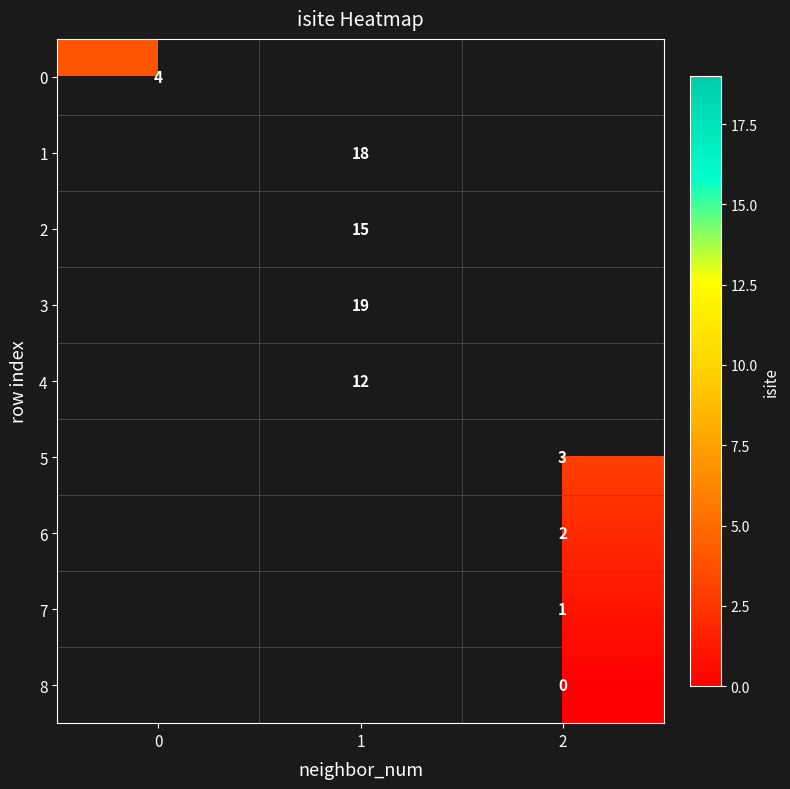

The 4 series shows 20 at 1. True or false?

False